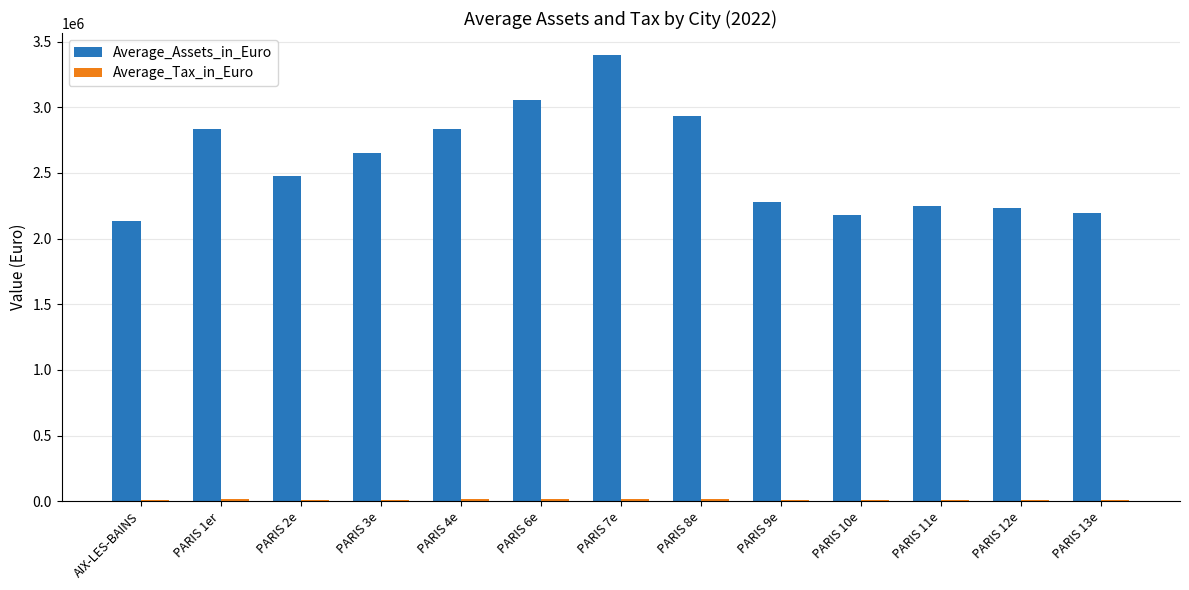

Between AIX-LES-BAINS and PARIS 4e, which series saw the biggest shift?

Average_Assets_in_Euro